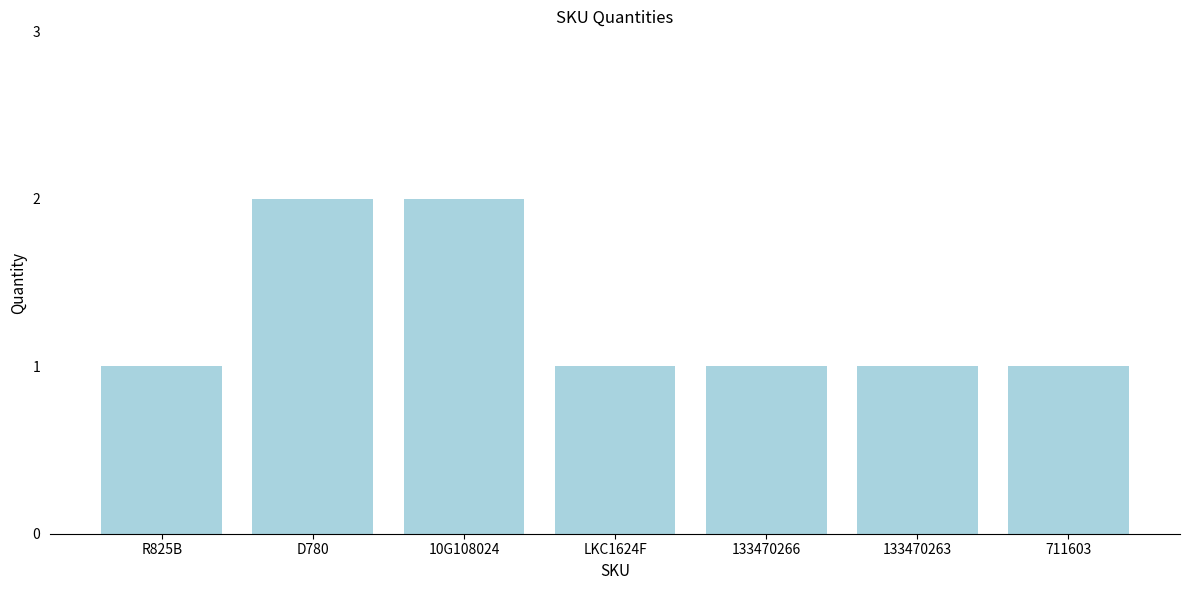

Is it true that the value at 133470263 is 2?

False